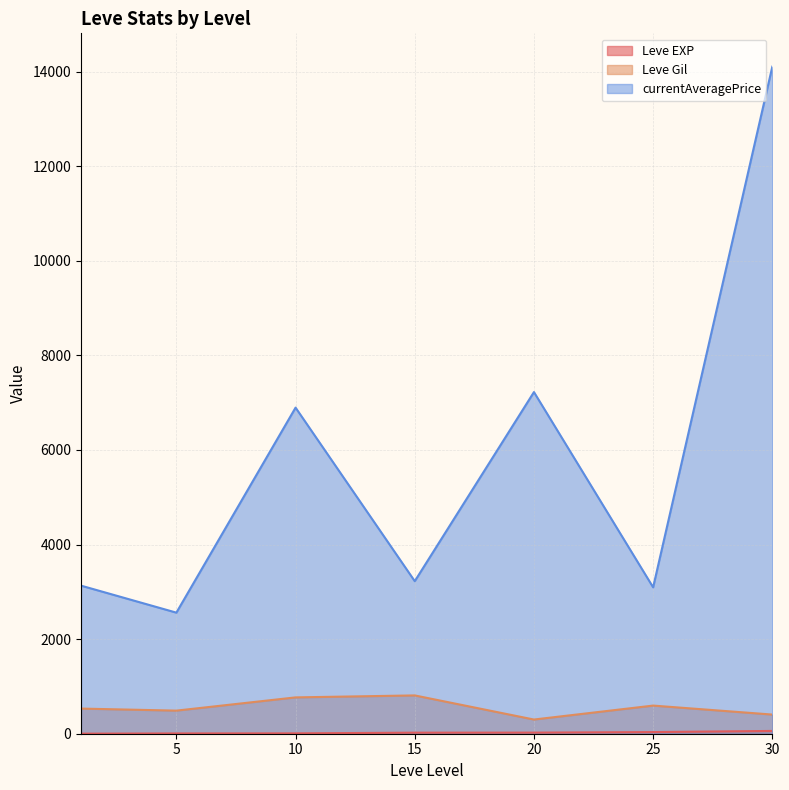

Where does the currentAveragePrice series first go above 3106?

1